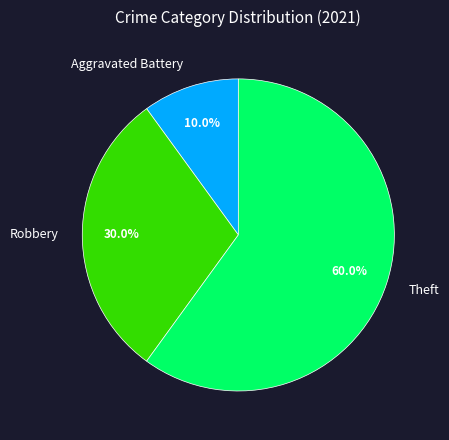

How many slices are in this pie chart?

3